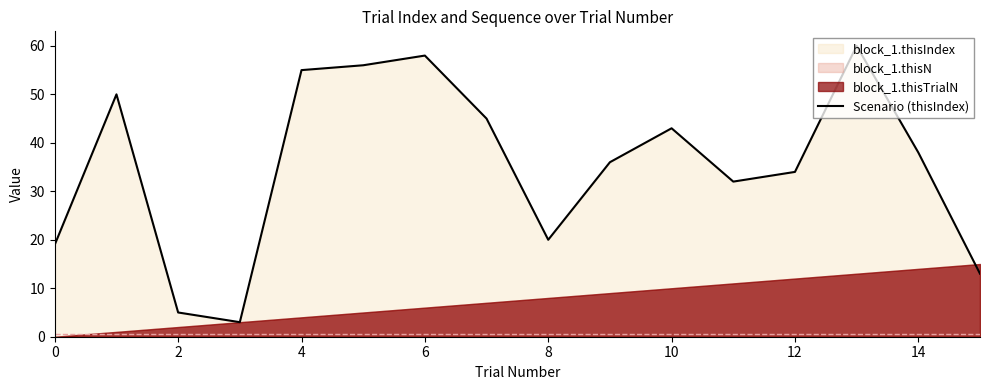

Is it true that Scenario (thisIndex) equals 34 at 12?

True